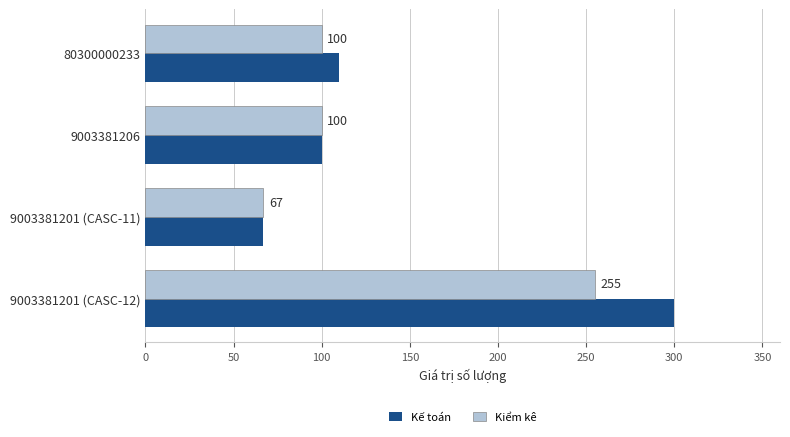

What are all the series names shown in the legend?

Kế toán, Kiểm kê